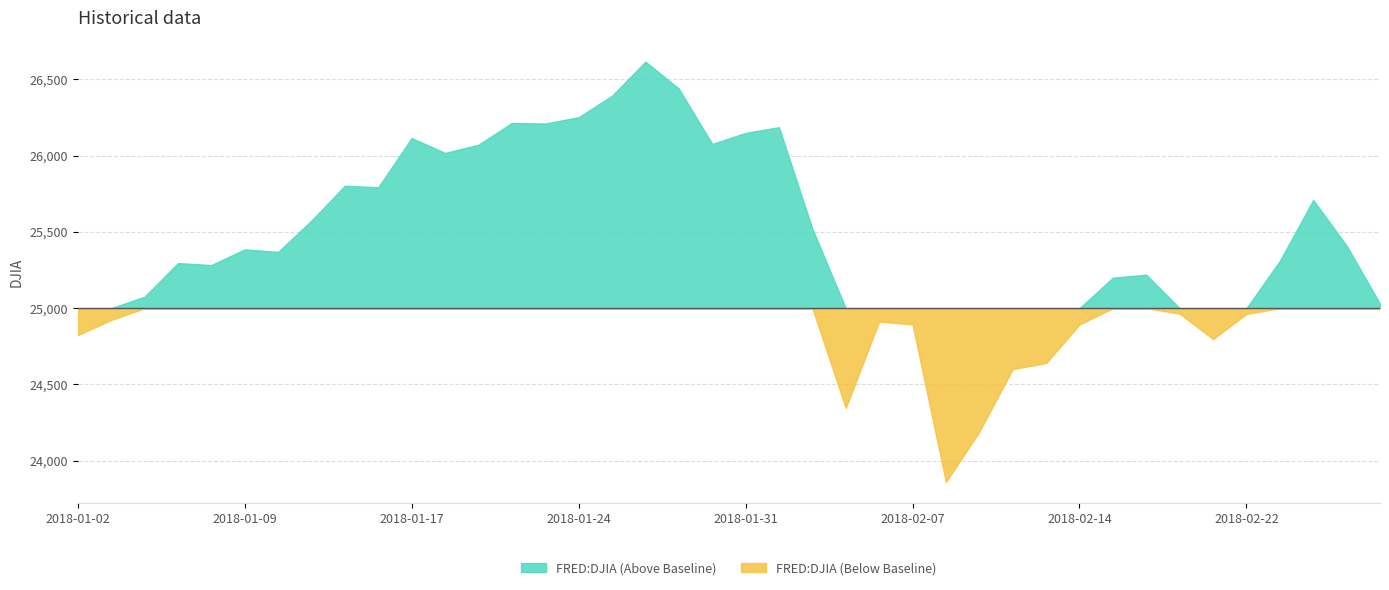

Which has a higher value, 2018-02-09 or 2018-01-03?

2018-01-03